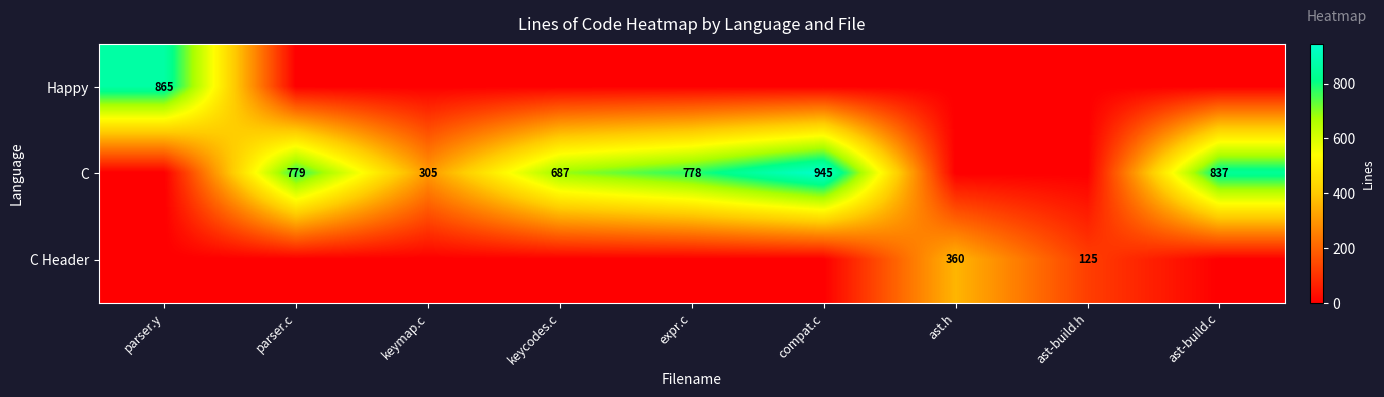

The value of C at expr.c is 1305. True or false?

False